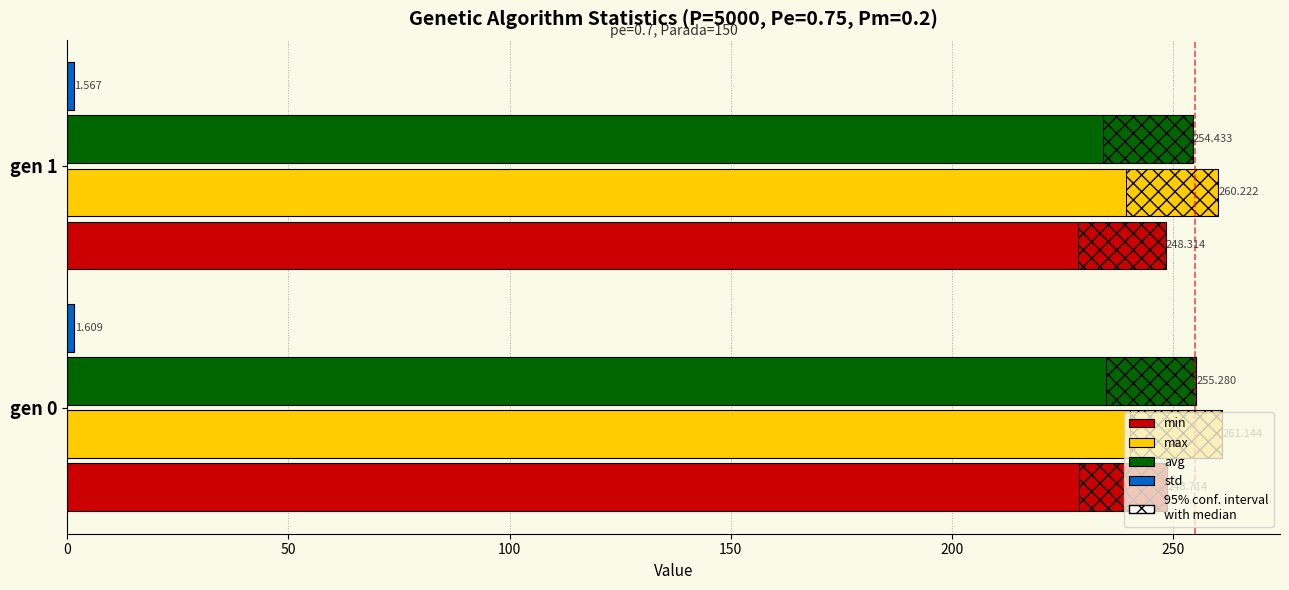

Reading left to right, what are all the values shown in this chart?

min: 248.7	248.3
max: 261.1	260.2
avg: 255.3	254.4
std: 1.6	1.6